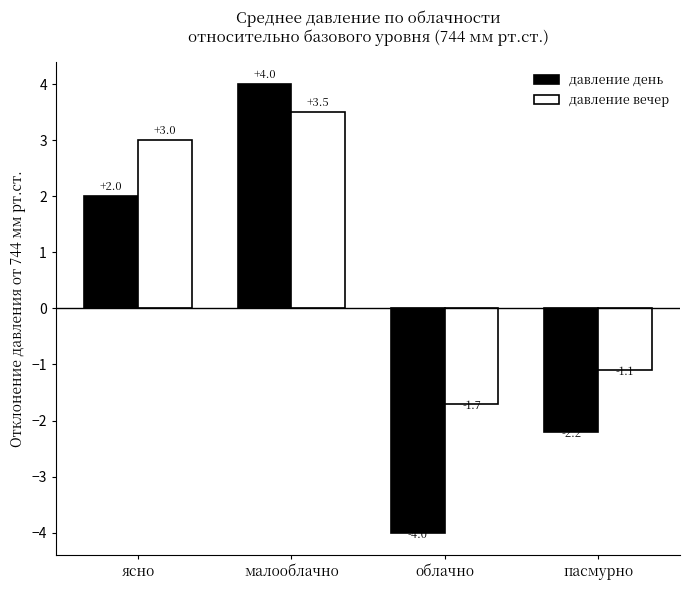

What are all the series names shown in the legend?

давление день, давление вечер